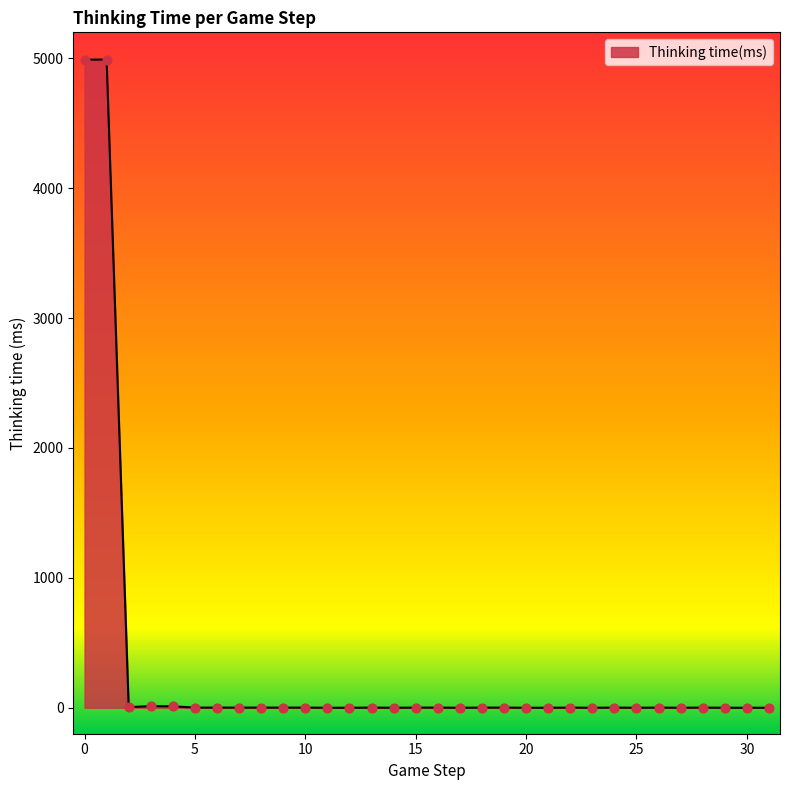

What is the maximum value shown in the chart?

4990